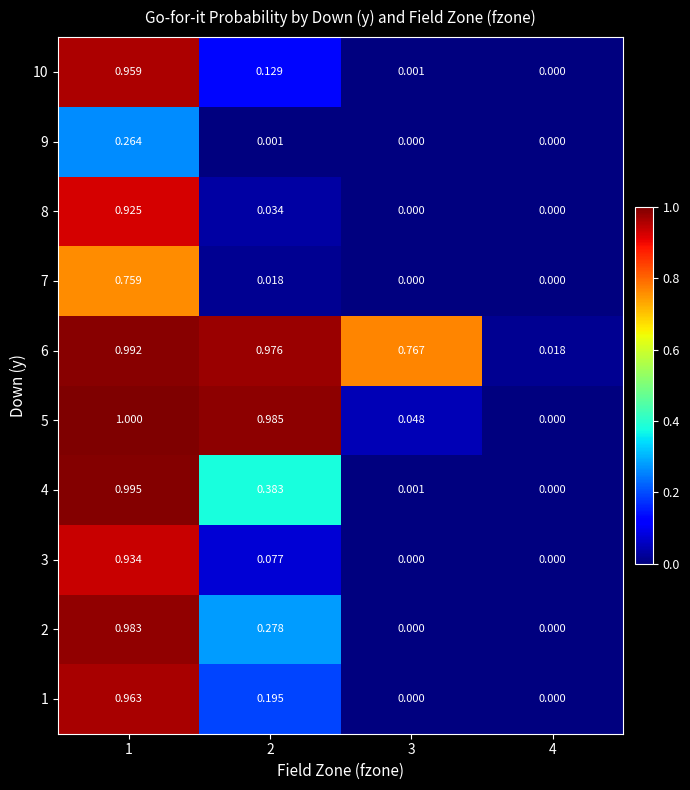

Which series changed the most between 3 and 4?

6